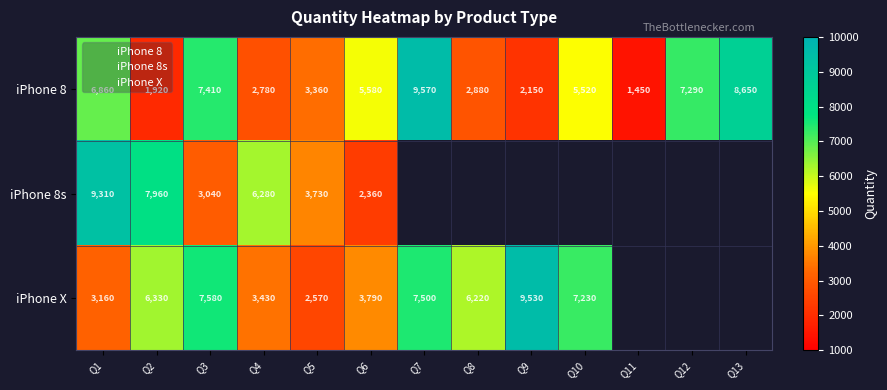

At which category is the sum across all series the highest?

Q1